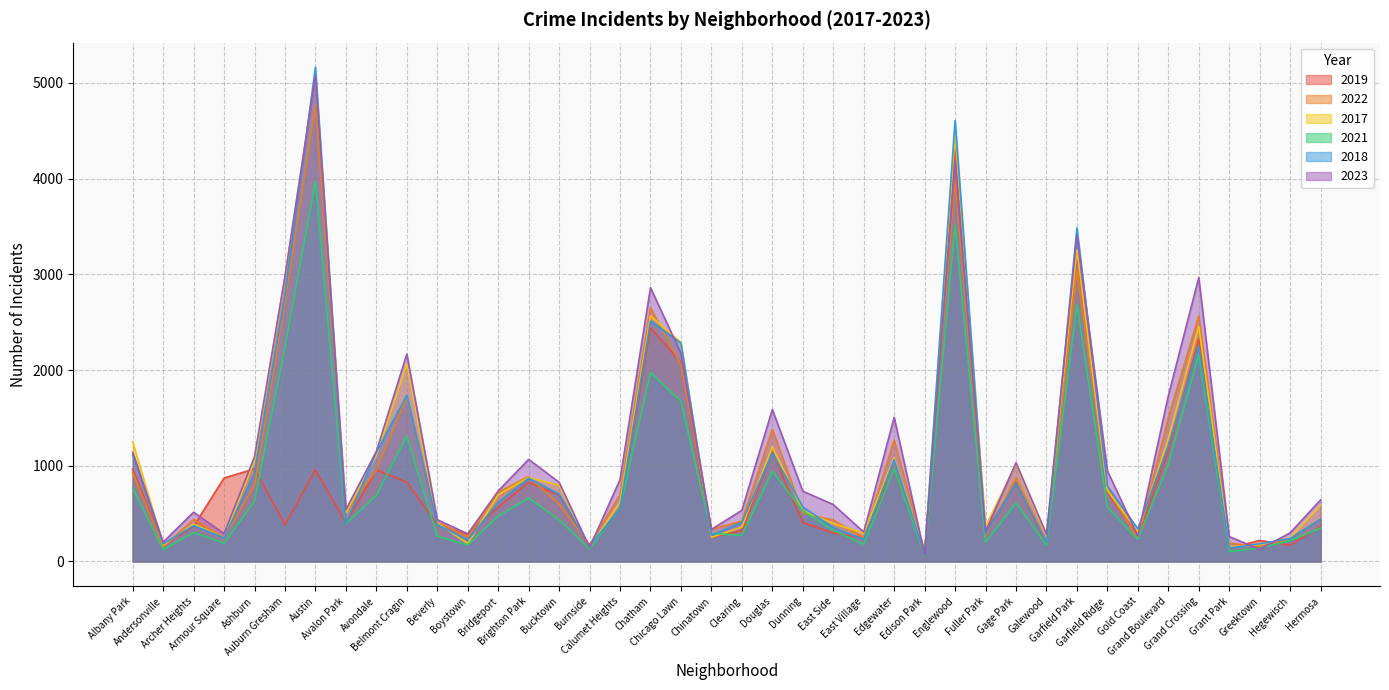

What is the label of the 5th point from the right?

Grand Crossing